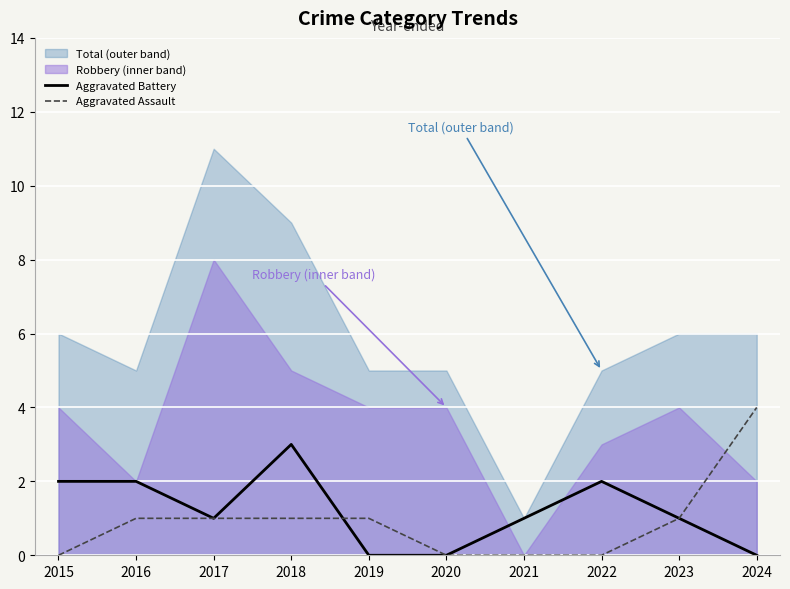

At which label is Aggravated Assault closest to 2?

2016